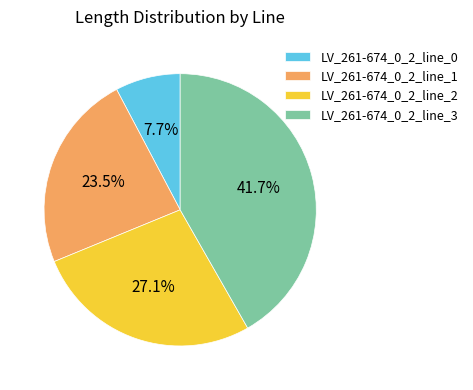

Is there a majority slice in this chart?

No